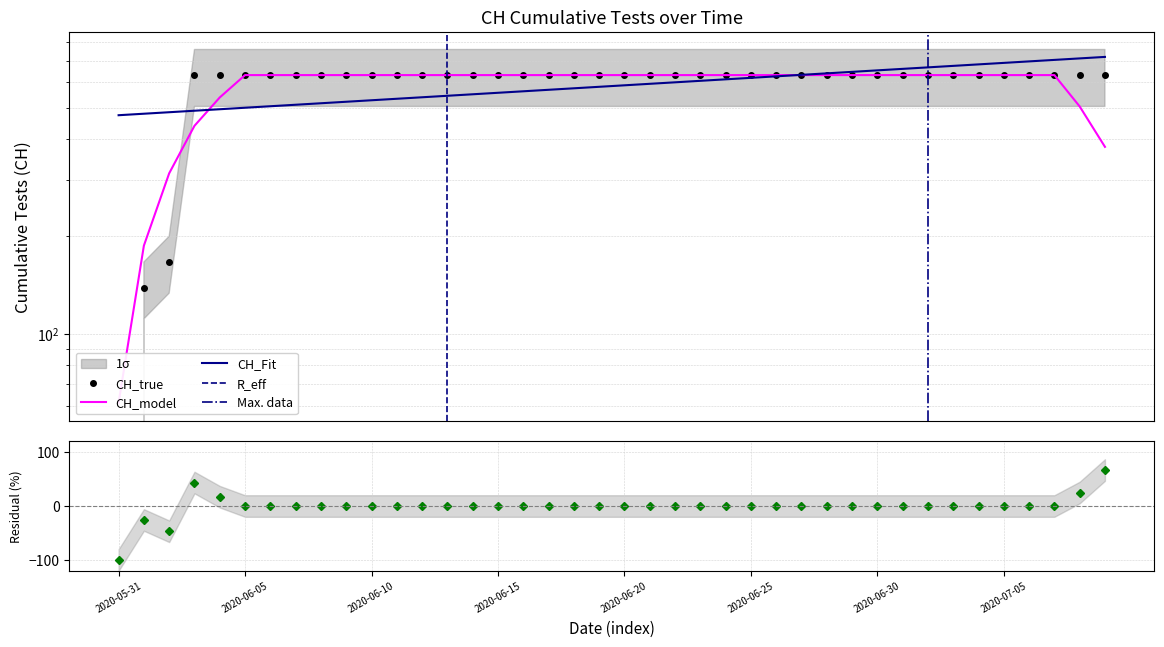

Reading left to right, transcribe all the data shown in this chart.

0	139	167	631	631	631	631	631	631	631	631	631	631	631	631	631	631	631	631	631	631	631	631	631	631	631	631	631	631	631	631	631	631	631	631	631	631	631	631	631